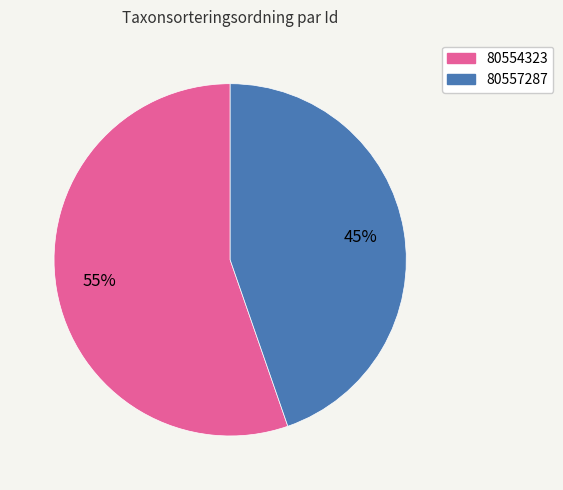

Between 80554323 and 80557287, which is larger?

80554323